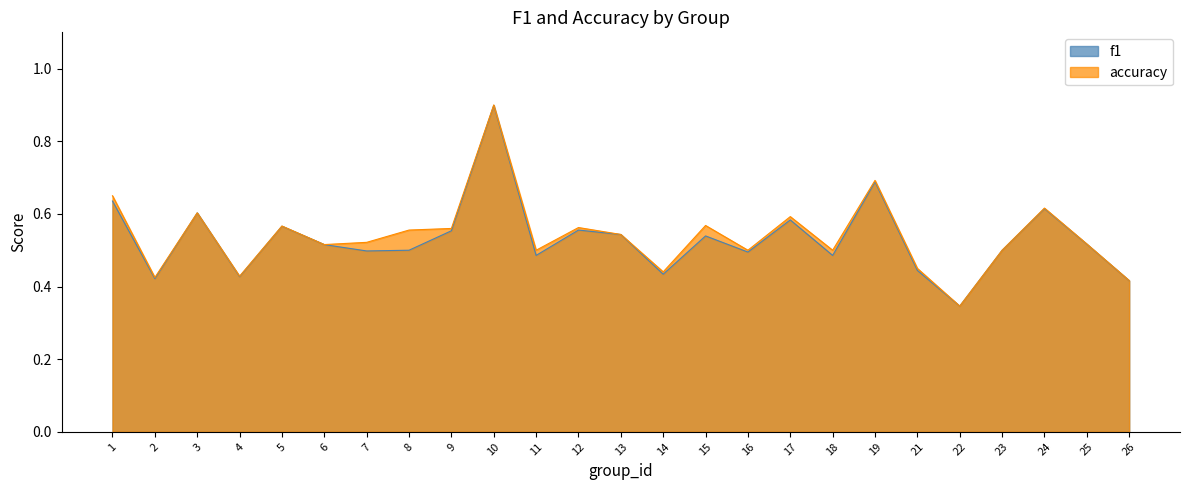

Which series has the largest total across all categories?

accuracy